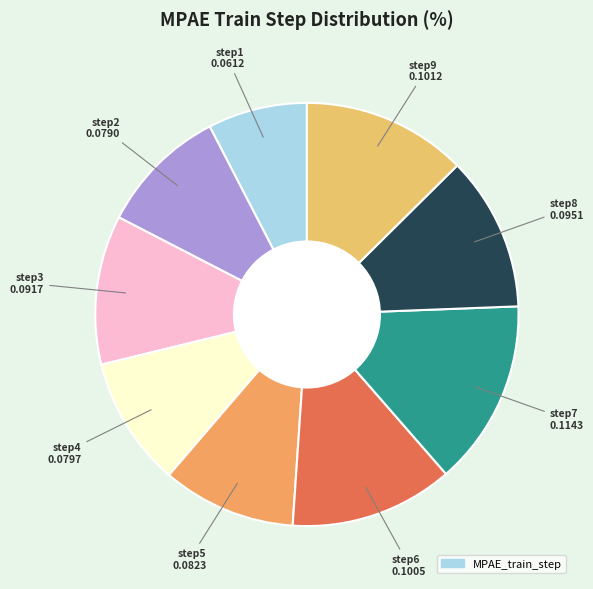

How many slices are in this pie chart?

9